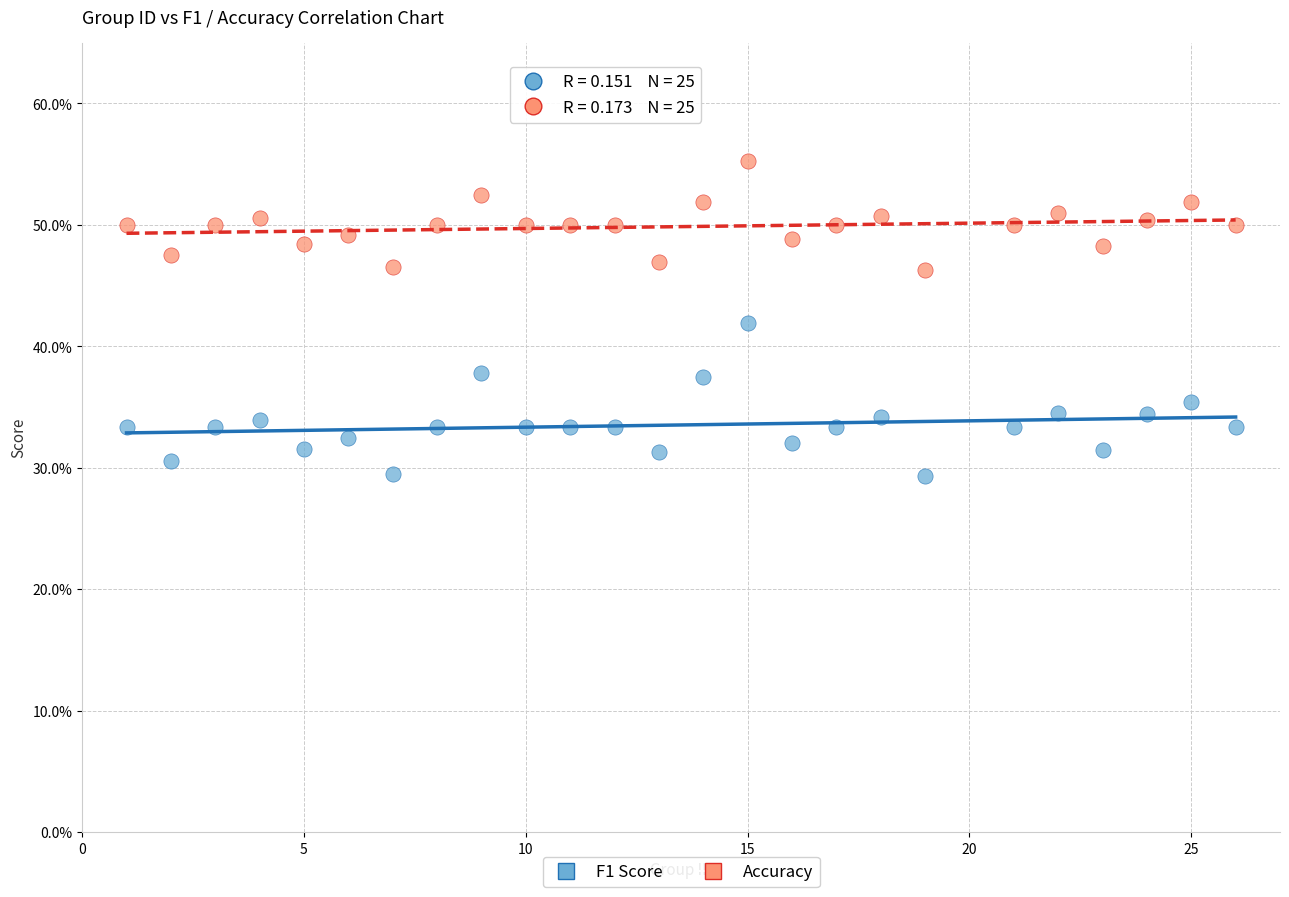

What are all the series names shown in the legend?

F1 Score, Accuracy